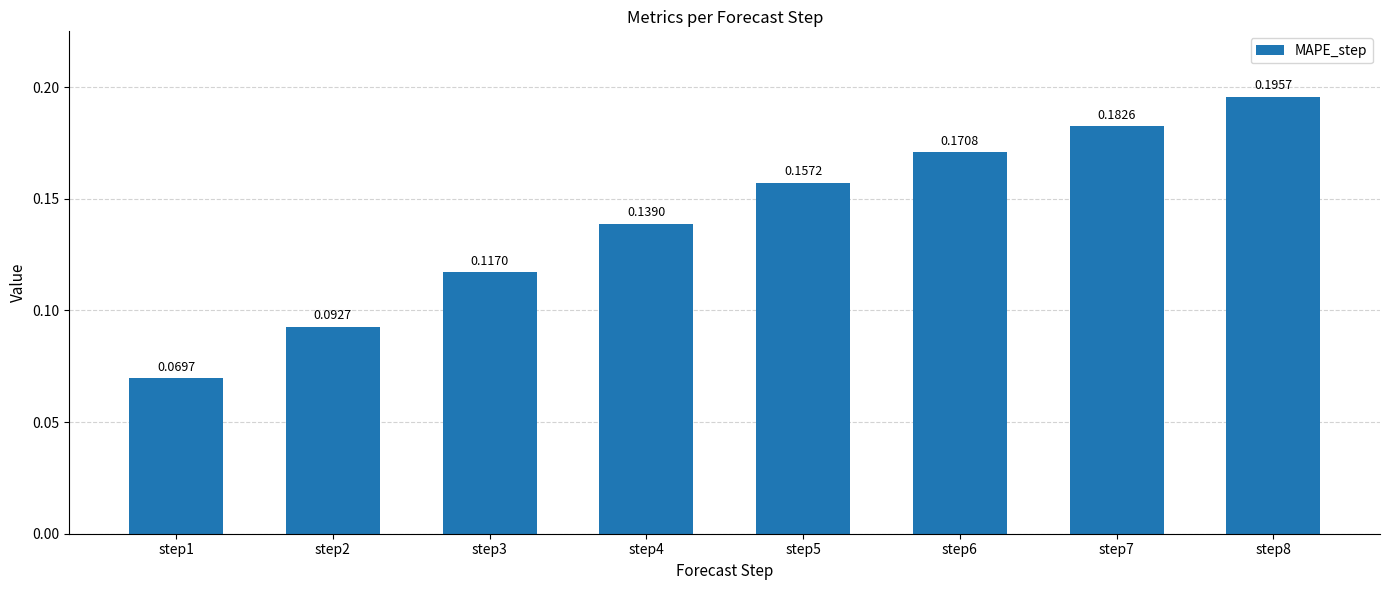

What is the sum of all values?

1.1